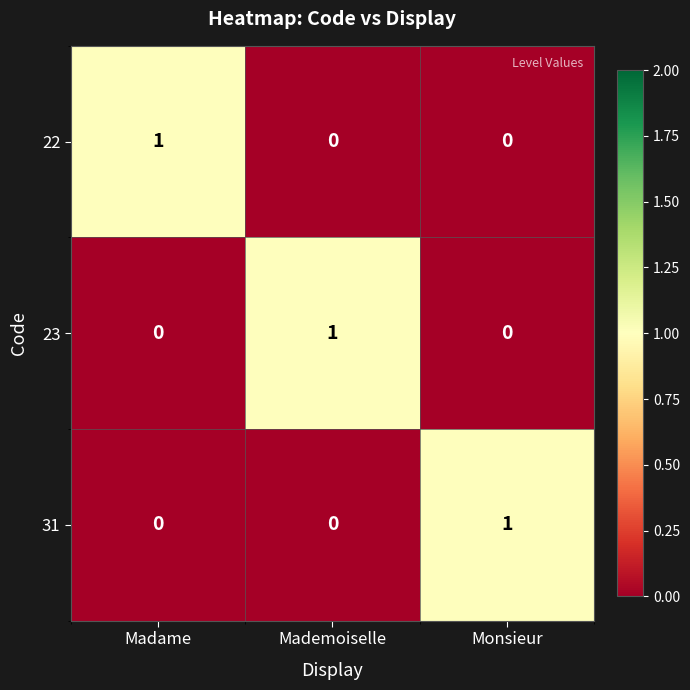

The 31 series shows 0 at Madame. True or false?

True